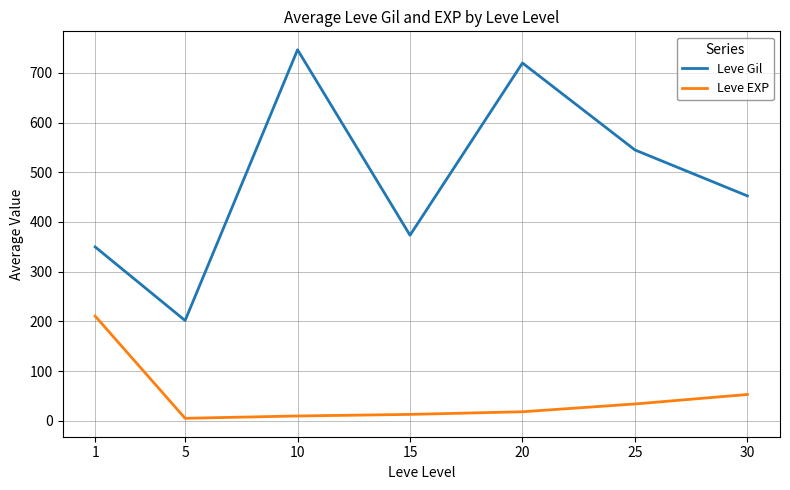

What is the maximum value shown in the chart?

746.7